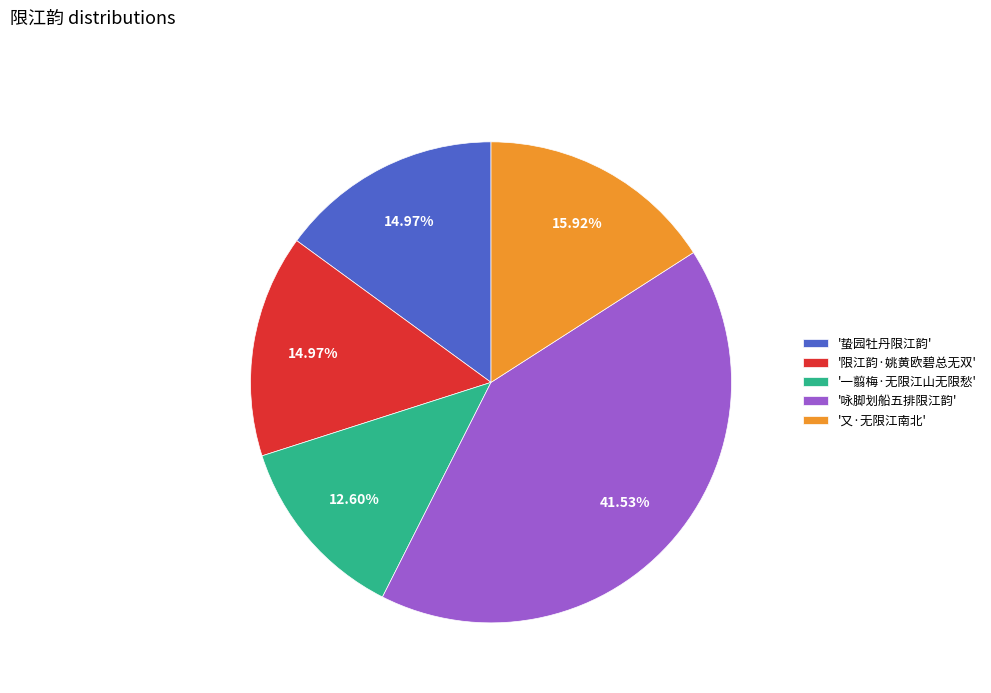

What is the largest slice in the pie chart?

'咏脚划船五排限江韵'